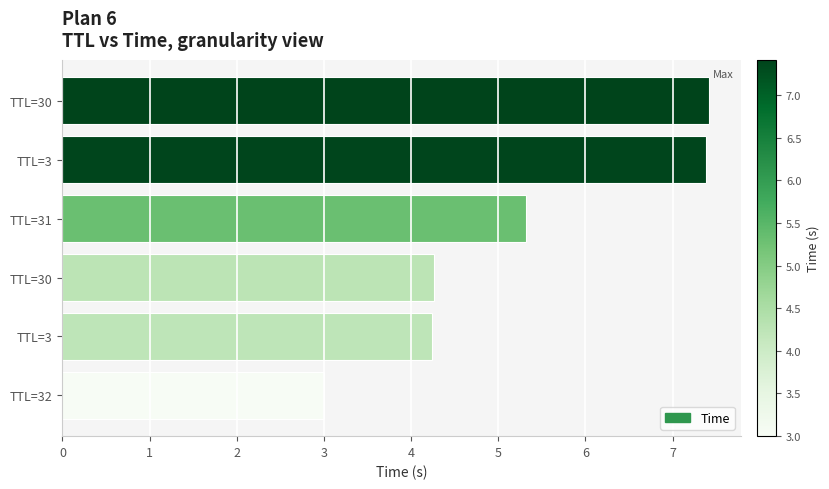

How many data points are above 5?

3